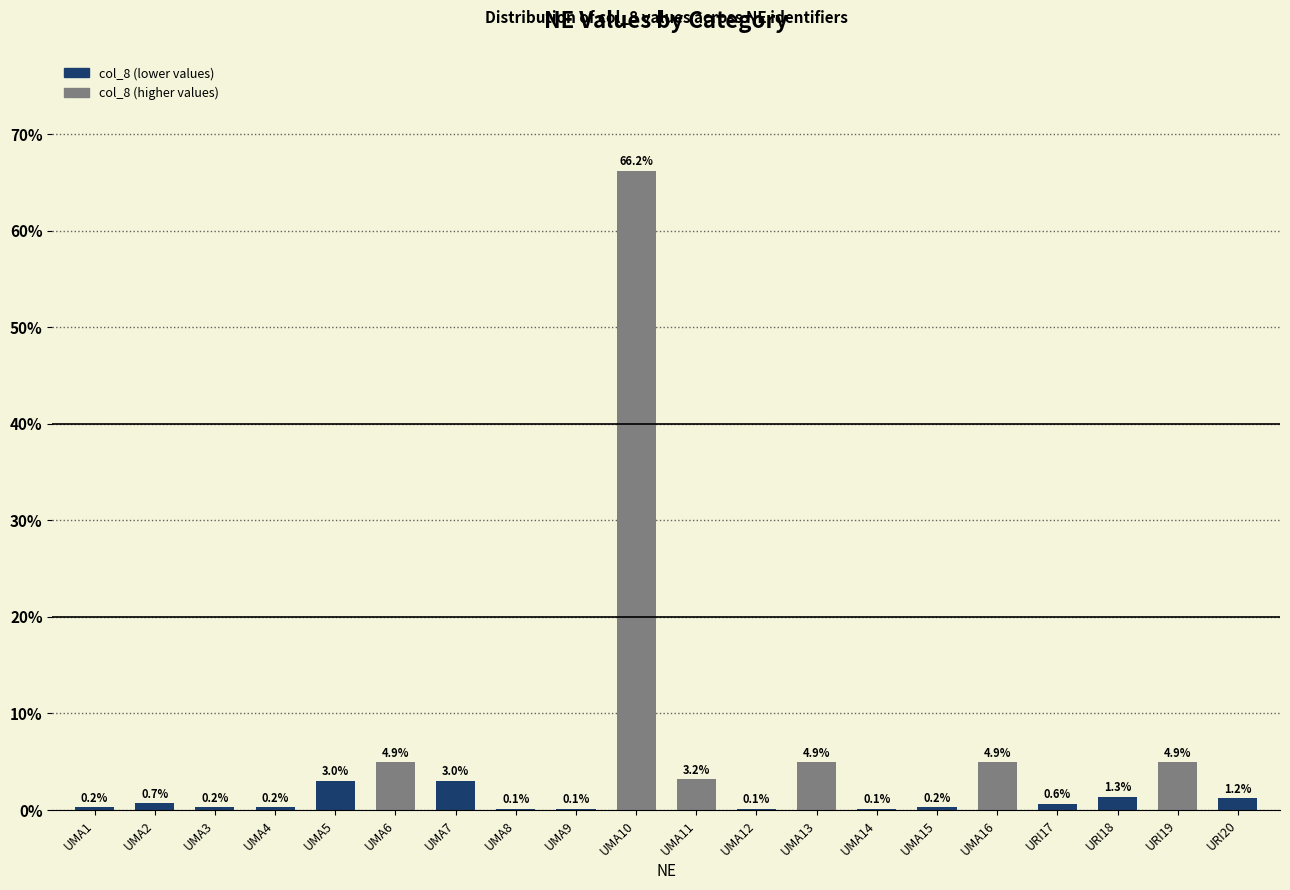

Reading left to right, what are all the values shown in this chart?

0.2	0.7	0.2	0.2	3.0	4.9	3.0	0.1	0.1	66.2	3.2	0.1	4.9	0.1	0.2	4.9	0.6	1.3	4.9	1.2